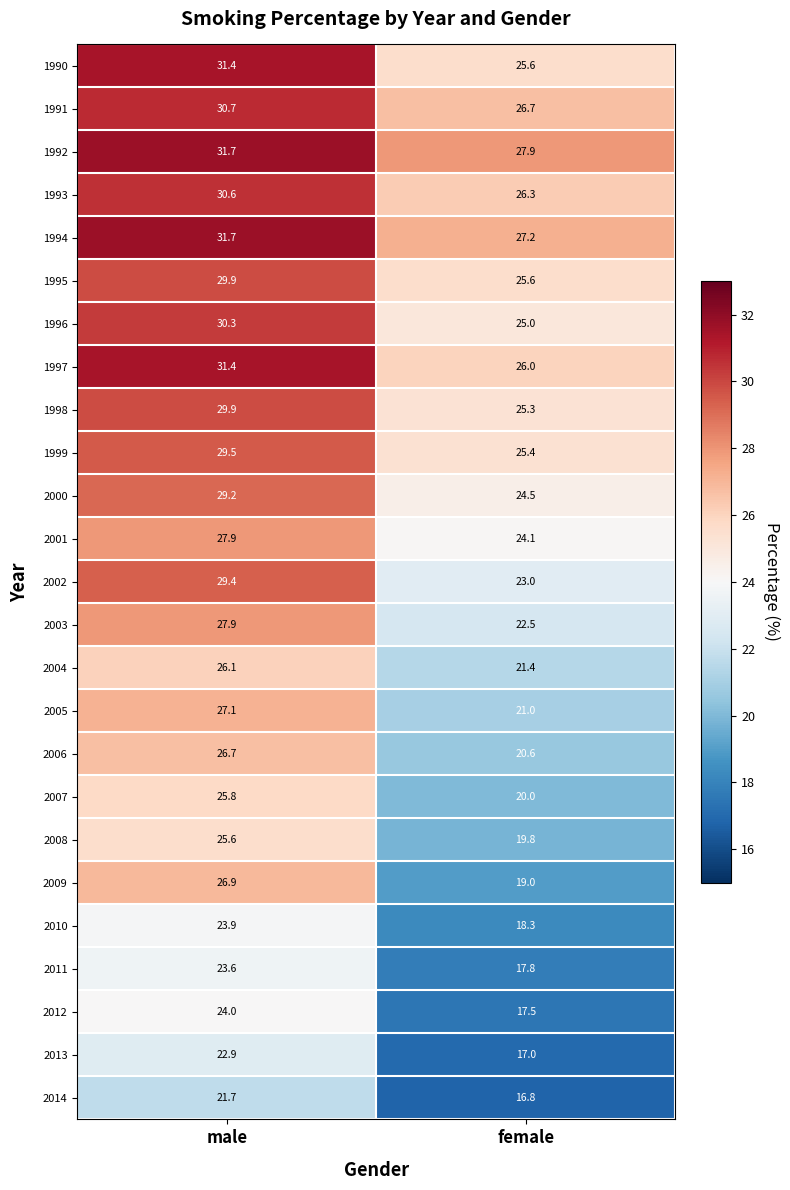

What is the spread (max minus min) of values at female?

11.1